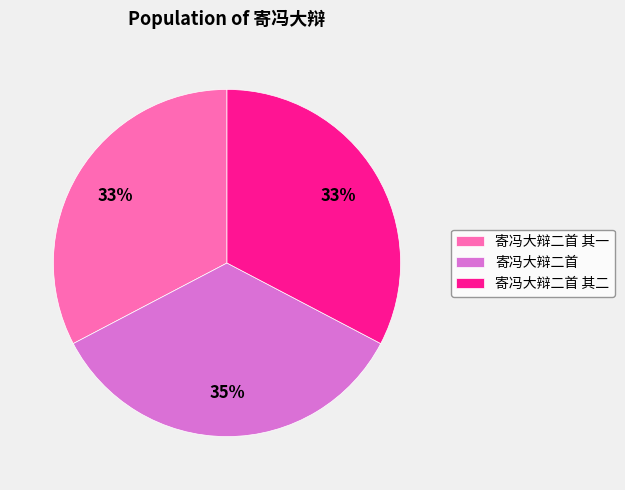

To the nearest percent, what portion does 寄冯大辩二首 其一 represent?

33%